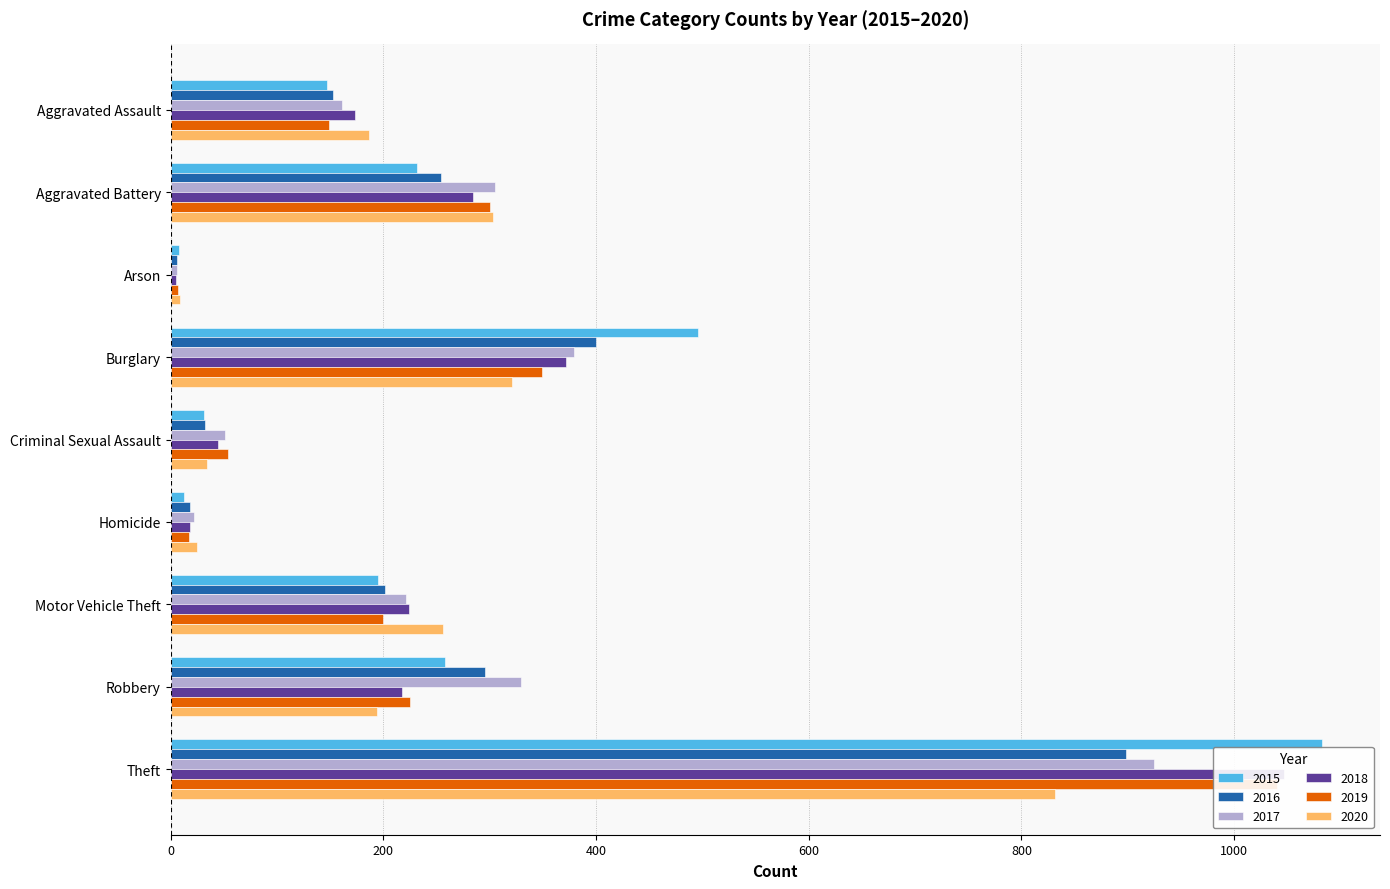

What is the greatest value displayed?

1083